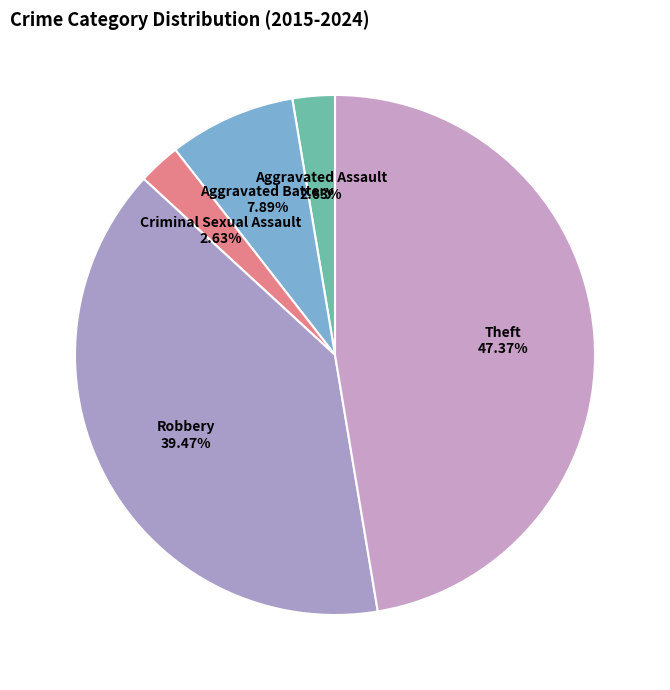

What is the largest slice in the pie chart?

Theft